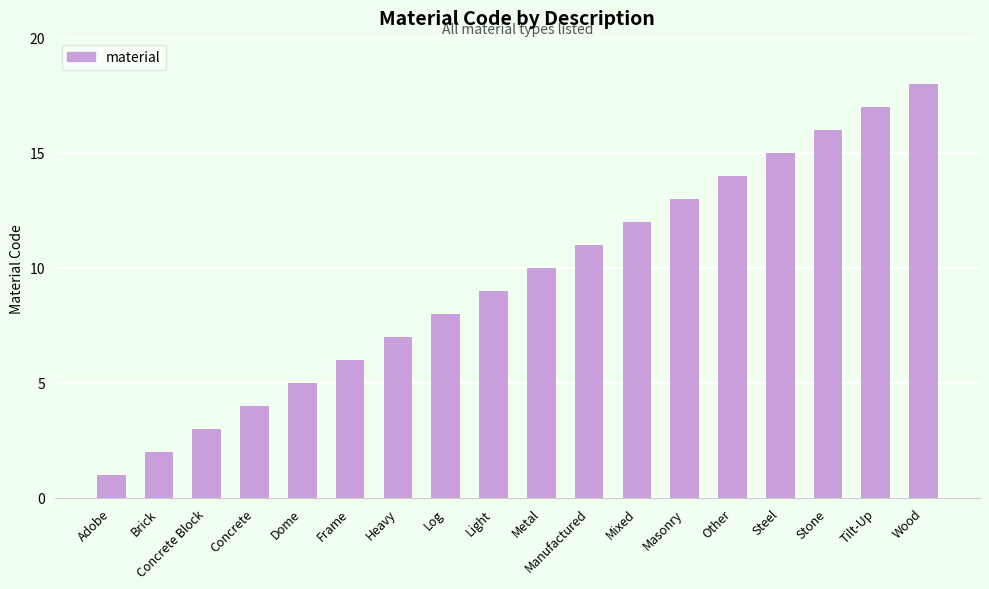

What is the value of the 7th bar from the left?

7